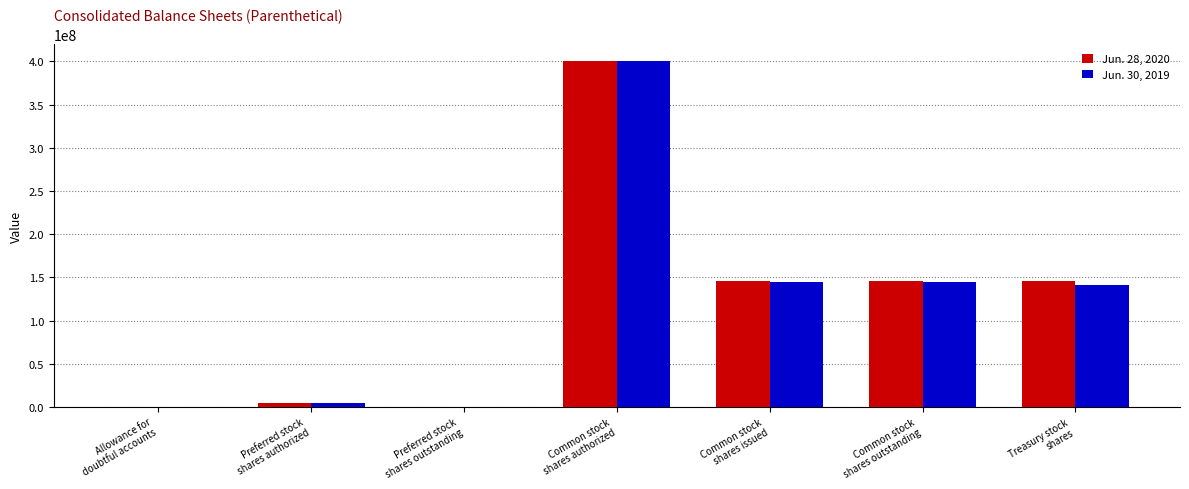

How many groups of bars are there?

7